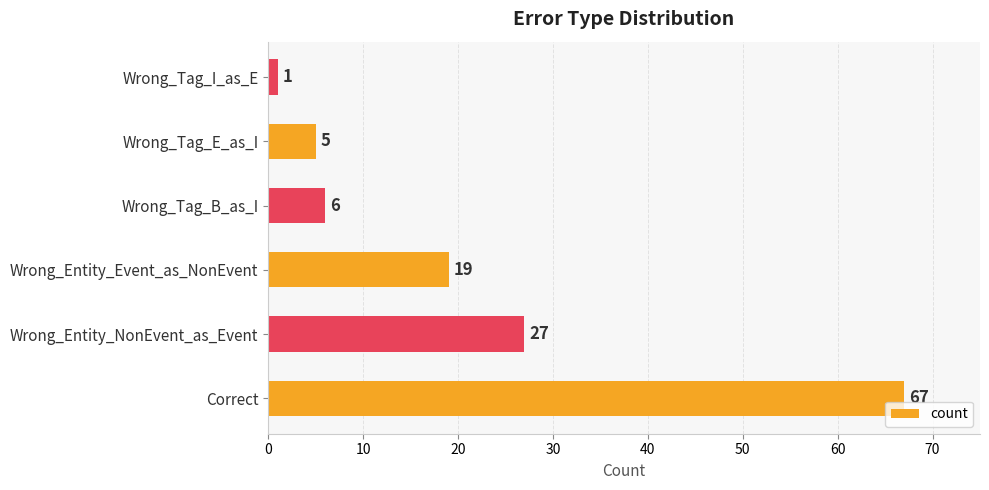

What is the average value?

21